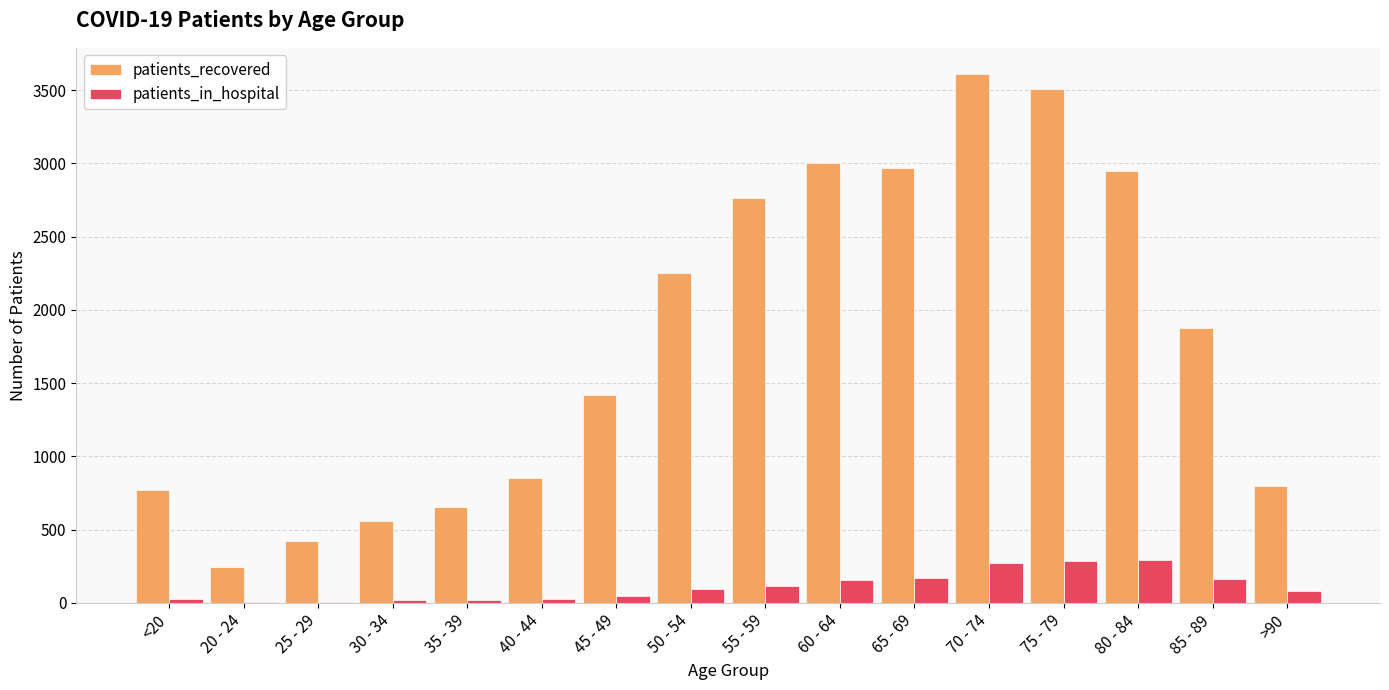

Which category has the highest value across all series?

70 - 74